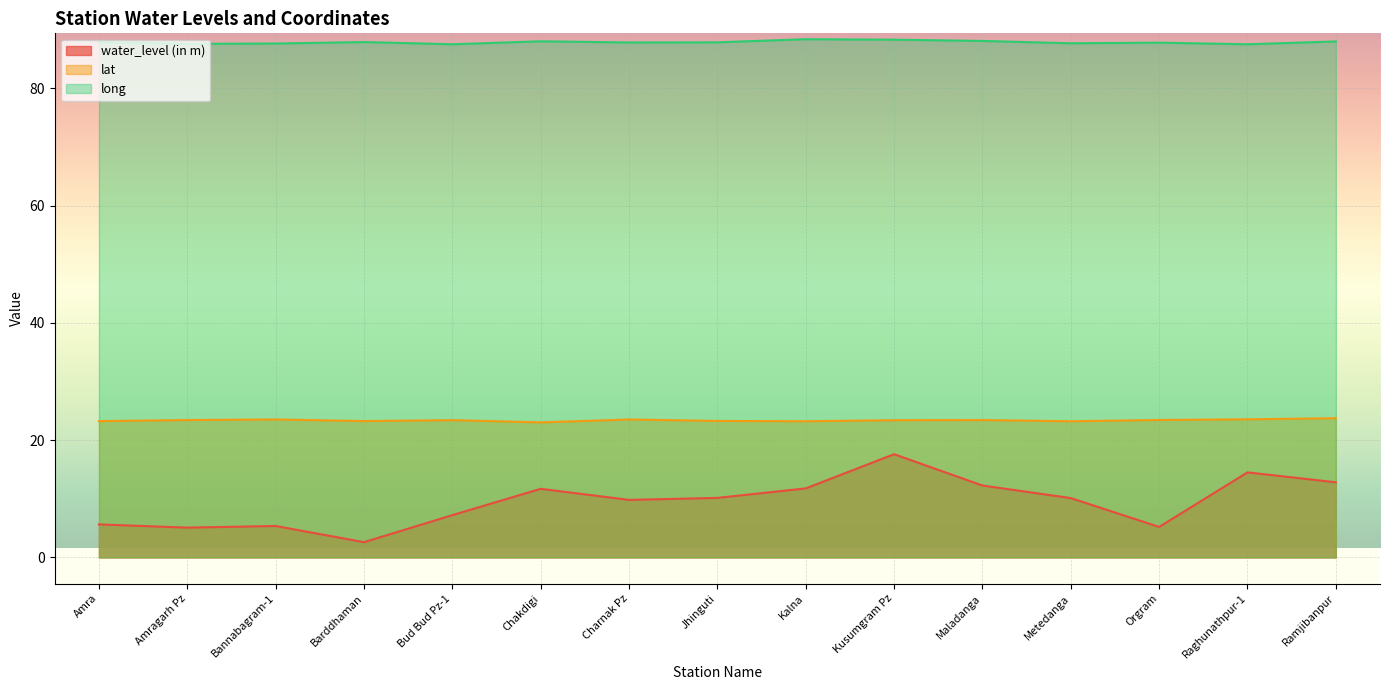

What is the sum of the lat values at Maladanga and Charnak Pz?

46.9